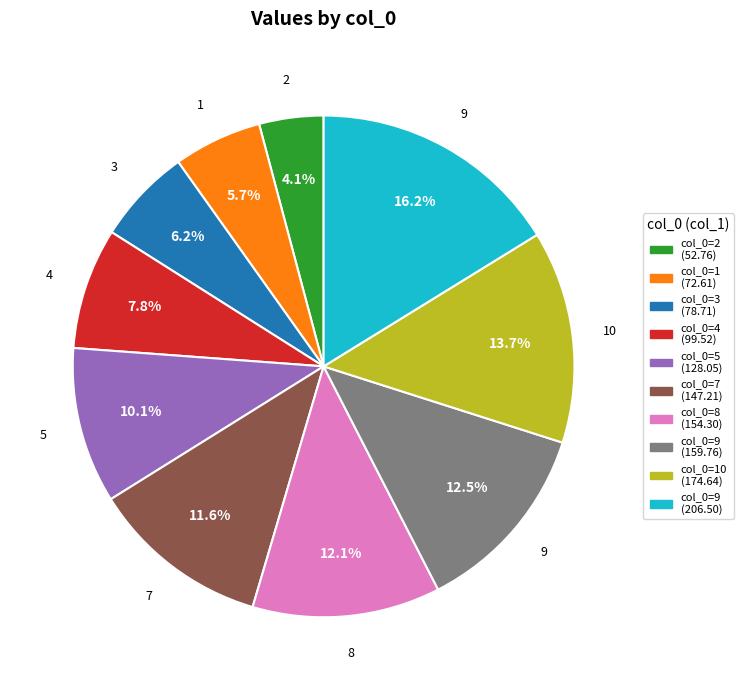

To the nearest percent, what is the difference between the largest and smallest slice percentages?

12%